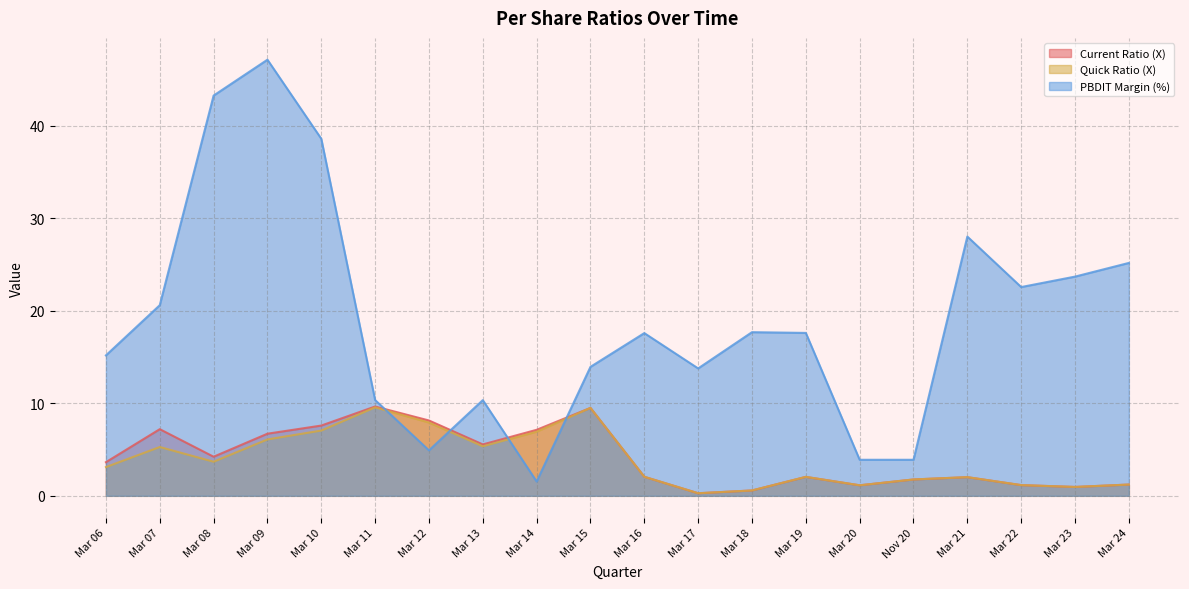

How many intersections are there between PBDIT Margin (%) and Quick Ratio (X)?

4